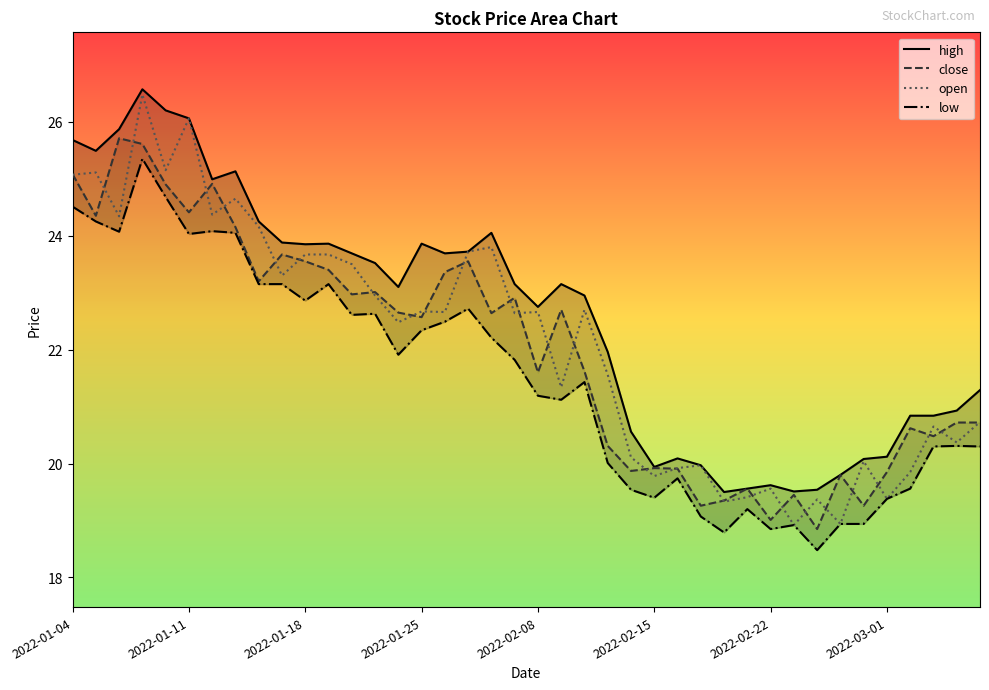

Reading right to left, transcribe all the data shown in this chart.

high: 2022-03-07=21.3	2022-03-04=20.9	2022-03-03=20.8	2022-03-02=20.8	2022-03-01=20.1	2022-02-28=20.1	2022-02-25=19.8	2022-02-24=19.5	2022-02-23=19.5	2022-02-22=19.6	2022-02-21=19.6	2022-02-18=19.5	2022-02-17=20.0	2022-02-16=20.1	2022-02-15=19.9	2022-02-14=20.6	2022-02-11=22.0	2022-02-10=22.9	2022-02-09=23.1	2022-02-08=22.8	2022-02-07=23.1	2022-01-28=24.1	2022-01-27=23.7	2022-01-26=23.7	2022-01-25=23.9	2022-01-24=23.1	2022-01-21=23.5	2022-01-20=23.7	2022-01-19=23.9	2022-01-18=23.9	2022-01-17=23.9	2022-01-14=24.2	2022-01-13=25.1	2022-01-12=25.0	2022-01-11=26.1	2022-01-10=26.2	2022-01-07=26.6	2022-01-06=25.9	2022-01-05=25.5	2022-01-04=25.7
close: 2022-03-07=20.7	2022-03-04=20.7	2022-03-03=20.5	2022-03-02=20.6	2022-03-01=19.9	2022-02-28=19.3	2022-02-25=19.8	2022-02-24=18.9	2022-02-23=19.4	2022-02-22=19.0	2022-02-21=19.6	2022-02-18=19.4	2022-02-17=19.3	2022-02-16=19.9	2022-02-15=19.9	2022-02-14=19.9	2022-02-11=20.3	2022-02-10=21.6	2022-02-09=22.7	2022-02-08=21.6	2022-02-07=22.9	2022-01-28=22.6	2022-01-27=23.6	2022-01-26=23.4	2022-01-25=22.6	2022-01-24=22.6	2022-01-21=23.0	2022-01-20=23.0	2022-01-19=23.4	2022-01-18=23.6	2022-01-17=23.7	2022-01-14=23.2	2022-01-13=24.1	2022-01-12=24.9	2022-01-11=24.4	2022-01-10=24.9	2022-01-07=25.6	2022-01-06=25.7	2022-01-05=24.4	2022-01-04=25.1
open: 2022-03-07=20.7	2022-03-04=20.4	2022-03-03=20.6	2022-03-02=19.9	2022-03-01=19.4	2022-02-28=20.0	2022-02-25=18.9	2022-02-24=19.4	2022-02-23=18.9	2022-02-22=19.6	2022-02-21=19.4	2022-02-18=19.3	2022-02-17=20.0	2022-02-16=19.9	2022-02-15=19.8	2022-02-14=20.1	2022-02-11=21.6	2022-02-10=22.7	2022-02-09=21.3	2022-02-08=22.7	2022-02-07=22.6	2022-01-28=23.8	2022-01-27=23.7	2022-01-26=22.7	2022-01-25=22.7	2022-01-24=22.5	2022-01-21=22.9	2022-01-20=23.5	2022-01-19=23.7	2022-01-18=23.7	2022-01-17=23.3	2022-01-14=24.2	2022-01-13=24.6	2022-01-12=24.4	2022-01-11=26.1	2022-01-10=25.1	2022-01-07=26.5	2022-01-06=24.3	2022-01-05=25.1	2022-01-04=25.1
low: 2022-03-07=20.3	2022-03-04=20.3	2022-03-03=20.3	2022-03-02=19.6	2022-03-01=19.4	2022-02-28=18.9	2022-02-25=18.9	2022-02-24=18.5	2022-02-23=18.9	2022-02-22=18.9	2022-02-21=19.2	2022-02-18=18.8	2022-02-17=19.1	2022-02-16=19.7	2022-02-15=19.4	2022-02-14=19.5	2022-02-11=20.0	2022-02-10=21.4	2022-02-09=21.1	2022-02-08=21.2	2022-02-07=21.8	2022-01-28=22.2	2022-01-27=22.7	2022-01-26=22.5	2022-01-25=22.3	2022-01-24=21.9	2022-01-21=22.6	2022-01-20=22.6	2022-01-19=23.1	2022-01-18=22.9	2022-01-17=23.1	2022-01-14=23.1	2022-01-13=24.1	2022-01-12=24.1	2022-01-11=24.0	2022-01-10=24.7	2022-01-07=25.4	2022-01-06=24.1	2022-01-05=24.2	2022-01-04=24.5